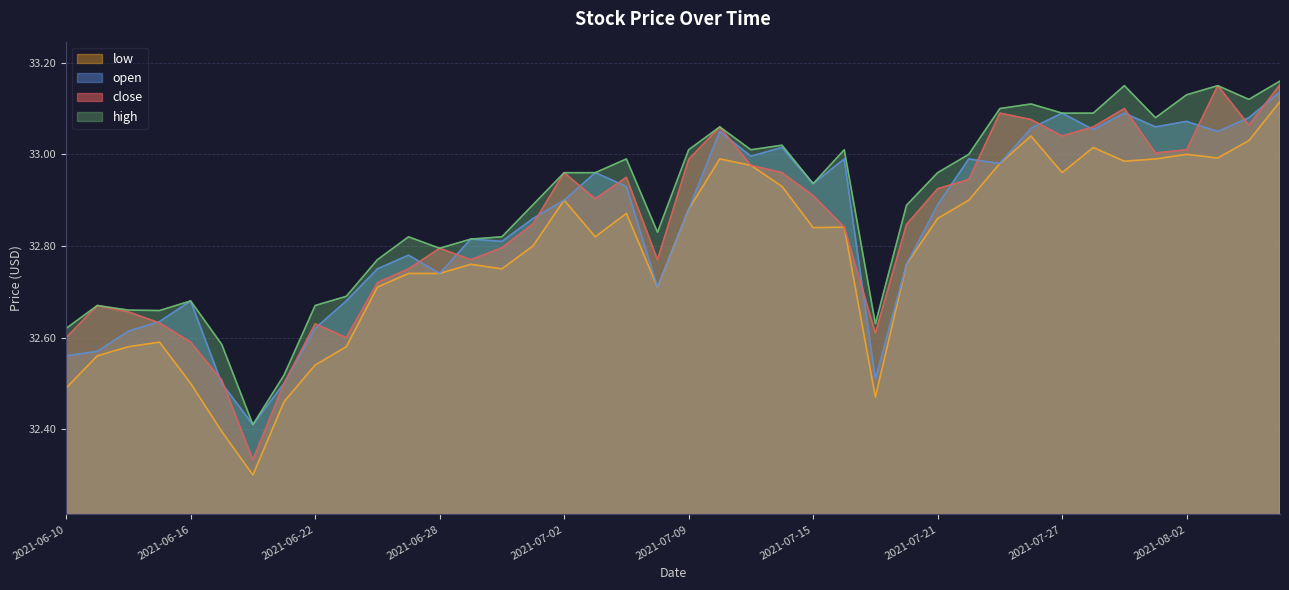

True or false: close and high intersect in this chart.

False